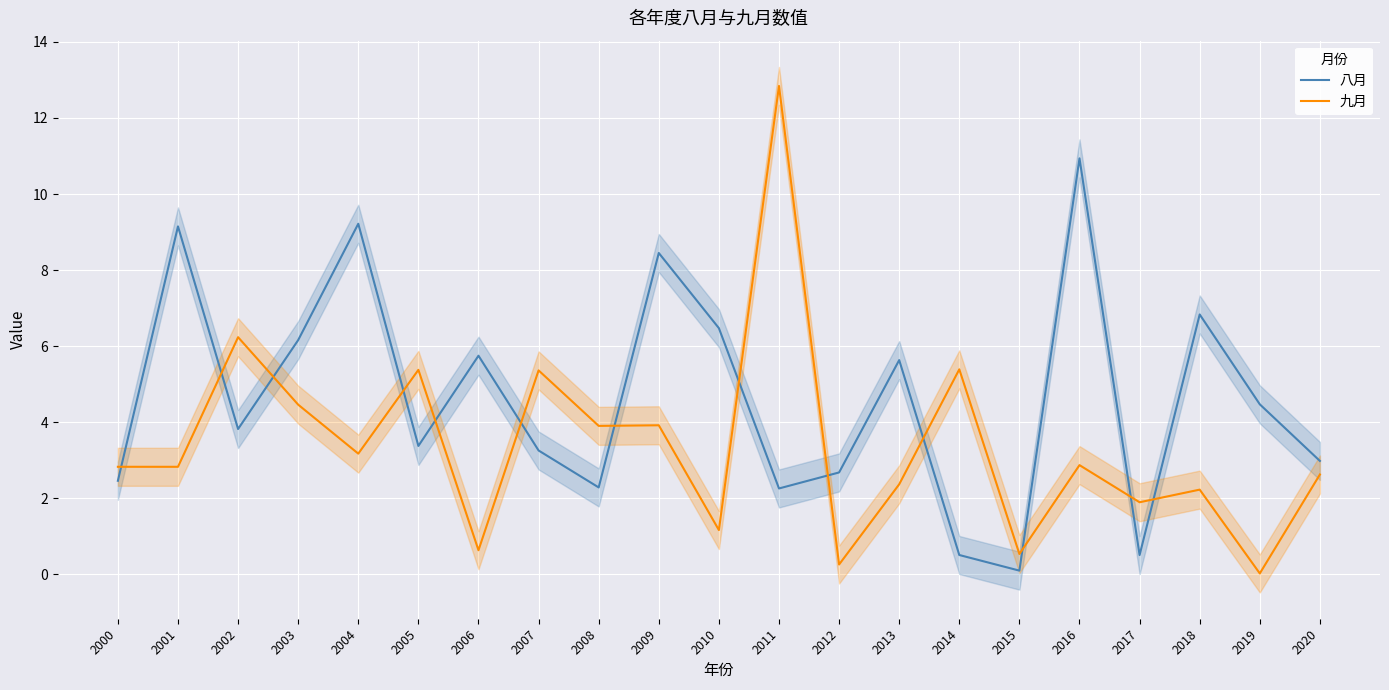

At which label is 八月 closest to 5?

2019